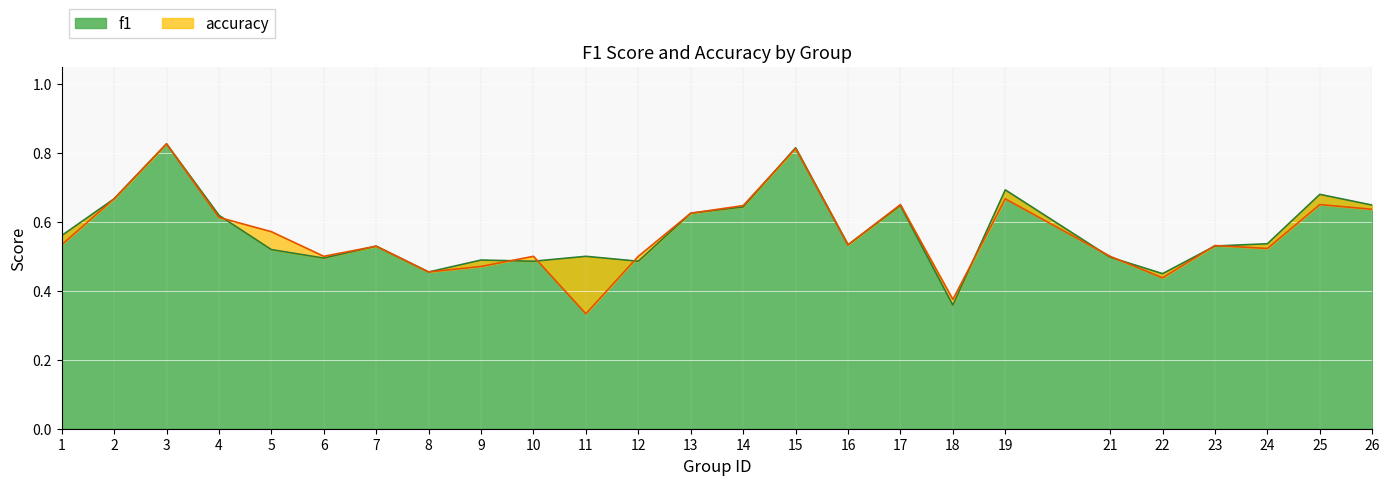

What is the lowest value of the f1 series?

0.4